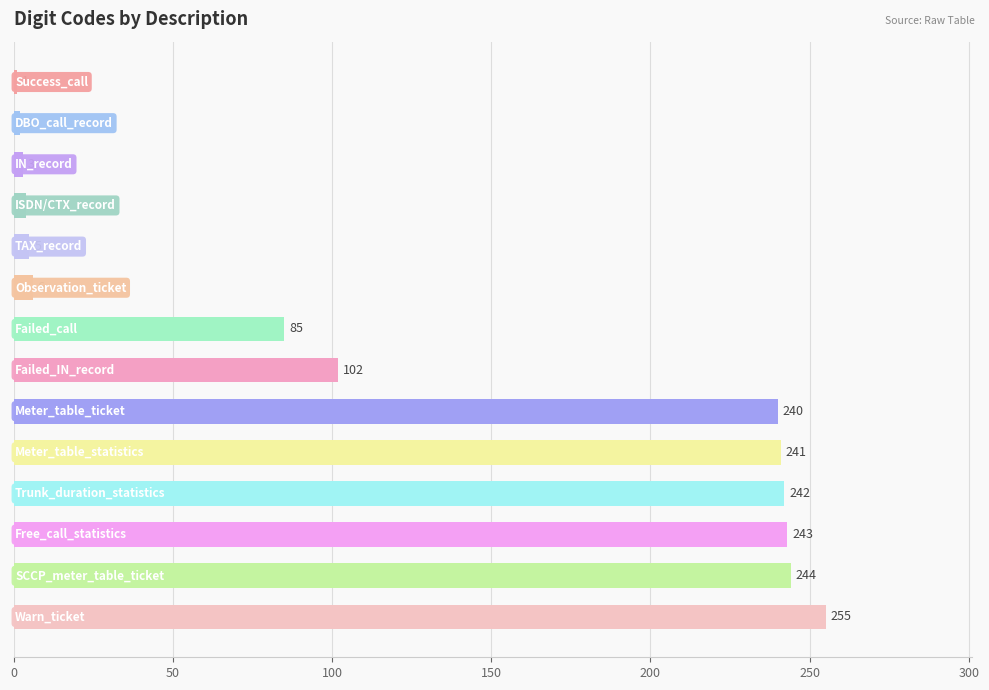

How many values are below 102?

7